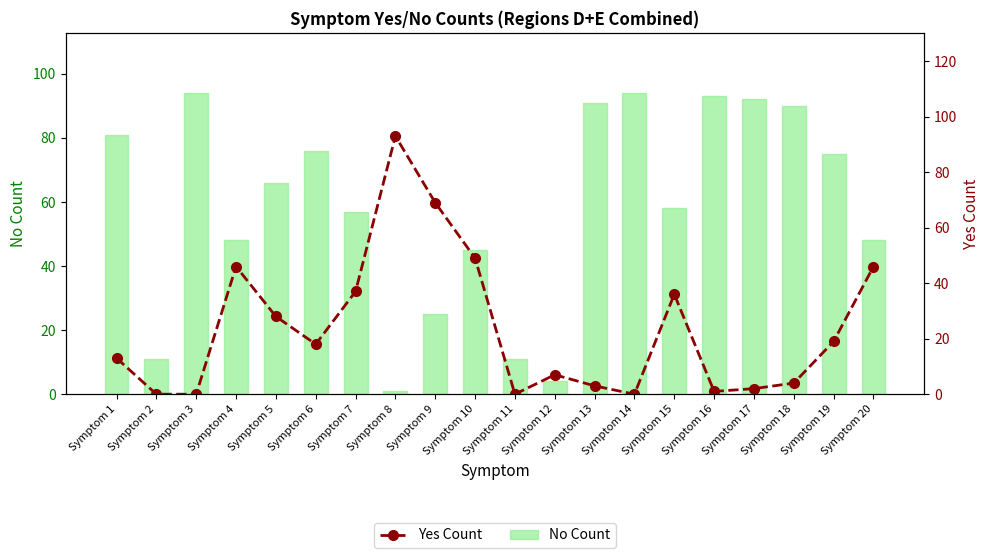

Reading left to right, what are all the values shown in this chart?

No: 81	11	94	48	66	76	57	1	25	45	11	4	91	94	58	93	92	90	75	48
Yes: 13	0	0	46	28	18	37	93	69	49	0	7	3	0	36	1	2	4	19	46